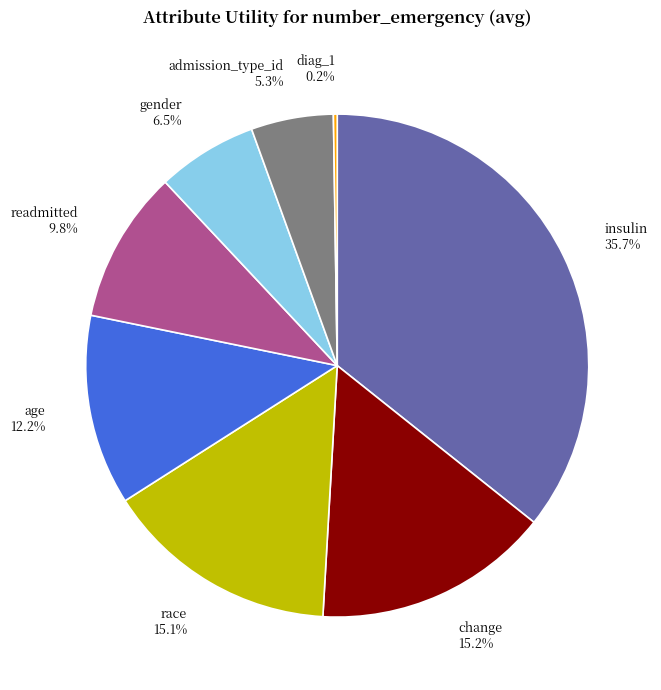

What is the total percentage of race and change?

30.3%